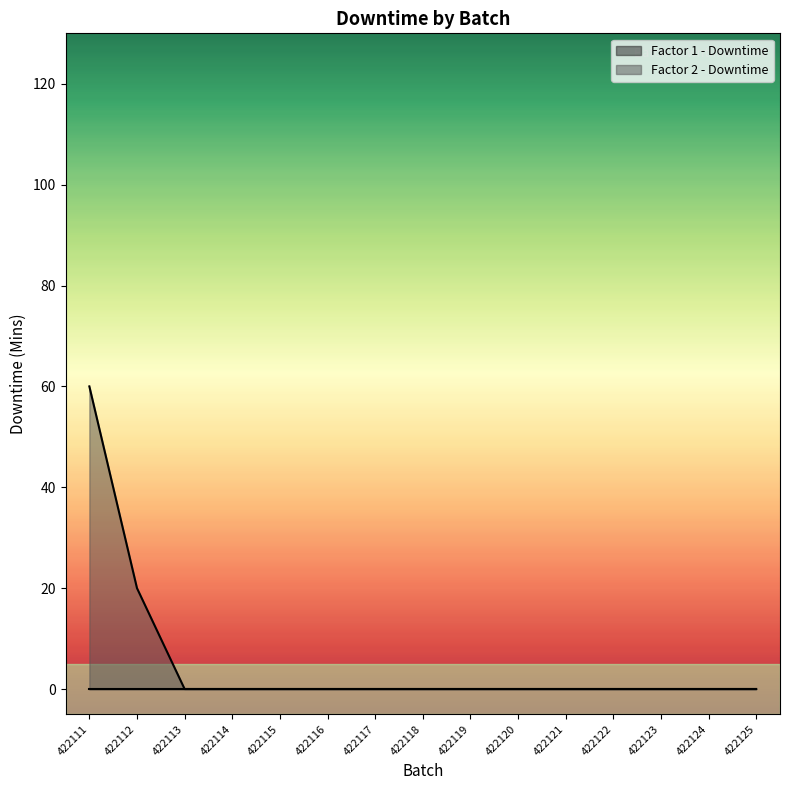

Rank the categories by value from lowest to highest.

422113, 422114, 422115, 422116, 422117, 422118, 422119, 422120, 422121, 422122, 422123, 422124, 422125, 422112, 422111